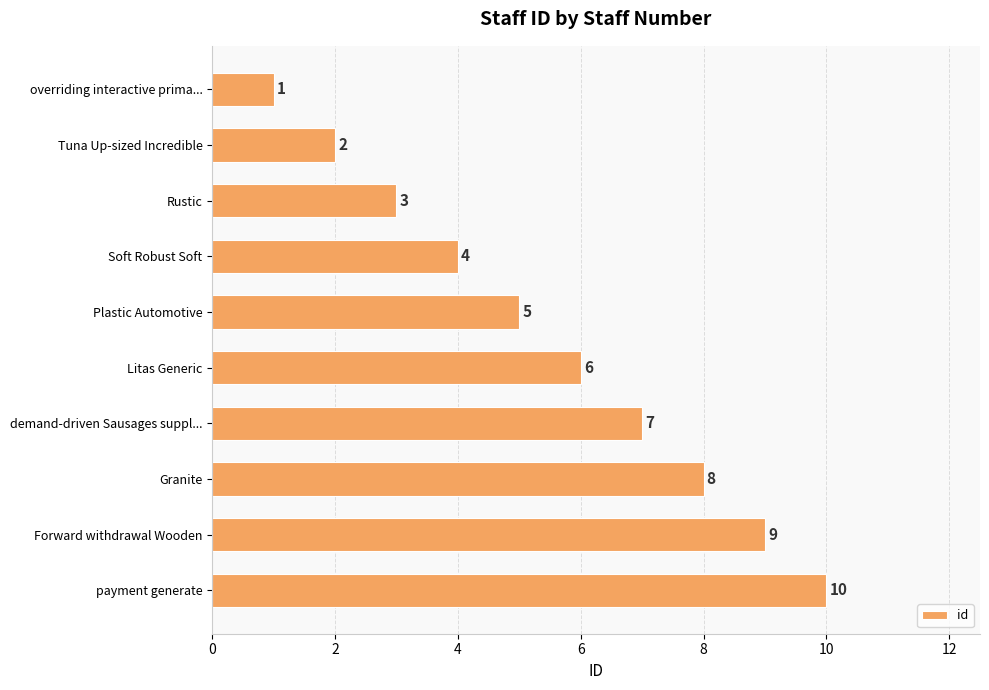

The value at Soft Robust Soft is 6. True or false?

False